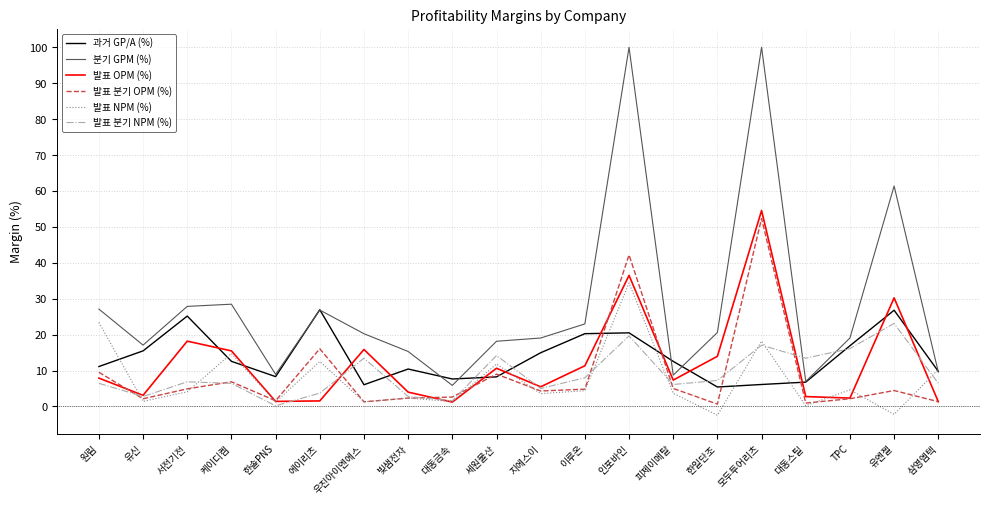

What is the highest value of the 분기 GPM (%) series?

100.0